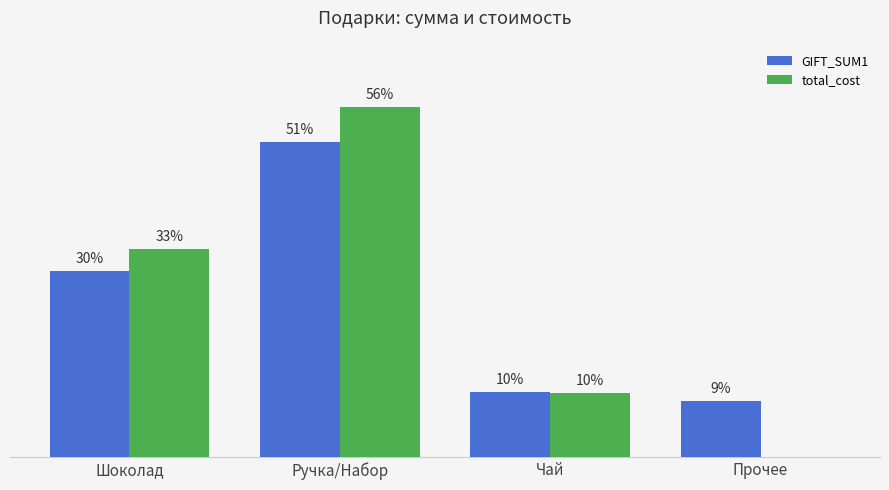

Which series has the largest total across all categories?

GIFT_SUM1